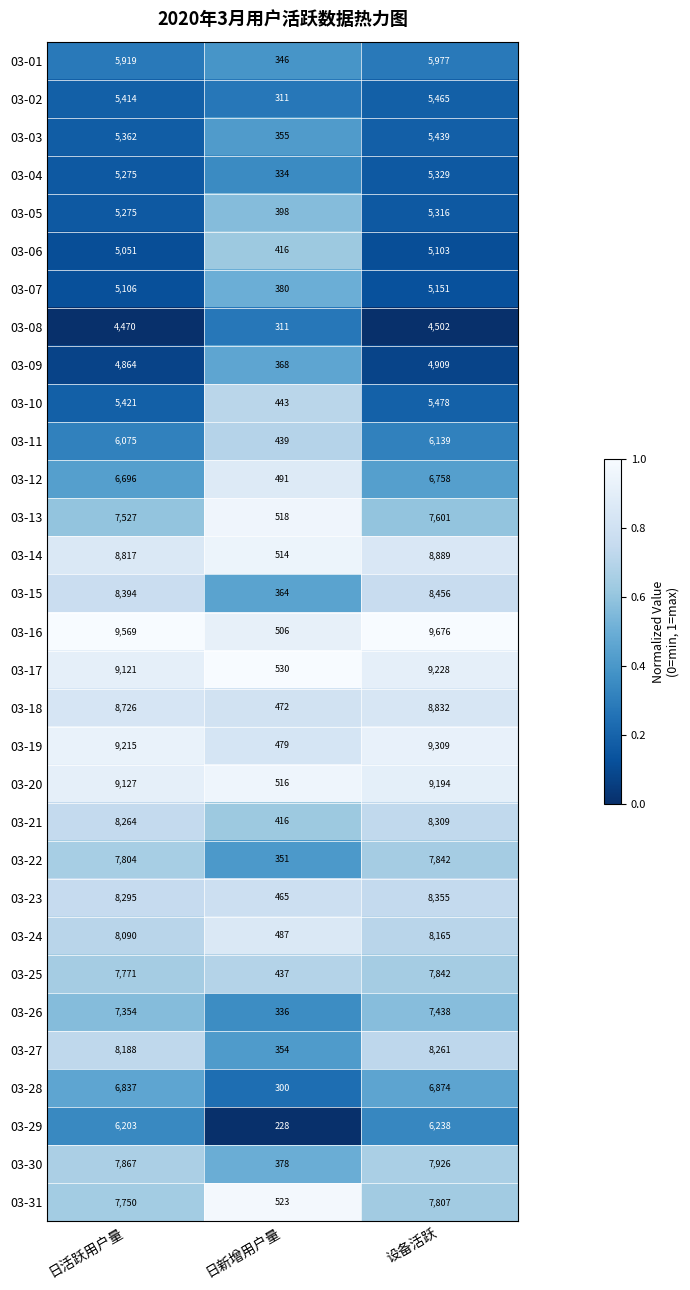

Which series has the largest range (max minus min)?

03-16